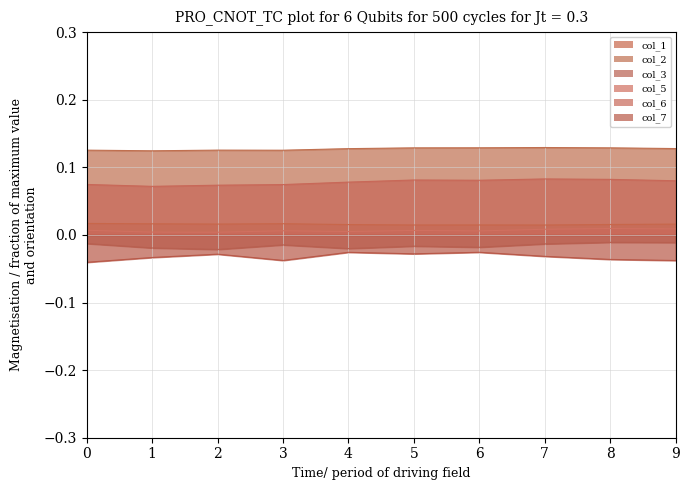

Reading right to left, extract all data points from this chart.

col_1: 9=0.0	8=0.0	7=0.0	6=0.0	5=0.0	4=0.0	3=0.0	2=0.0	1=0.0	0=0.0
col_2: 9=0.1	8=0.1	7=0.1	6=0.1	5=0.1	4=0.1	3=0.1	2=0.1	1=0.1	0=0.1
col_3: 9=-0.0	8=-0.0	7=-0.0	6=-0.0	5=-0.0	4=-0.0	3=-0.0	2=-0.0	1=-0.0	0=-0.0
col_5: 9=0.0	8=0.0	7=0.0	6=0.0	5=0.0	4=0.0	3=0.0	2=0.0	1=0.0	0=0.0
col_6: 9=0.1	8=0.1	7=0.1	6=0.1	5=0.1	4=0.1	3=0.1	2=0.1	1=0.1	0=0.1
col_7: 9=-0.0	8=-0.0	7=-0.0	6=-0.0	5=-0.0	4=-0.0	3=-0.0	2=-0.0	1=-0.0	0=-0.0